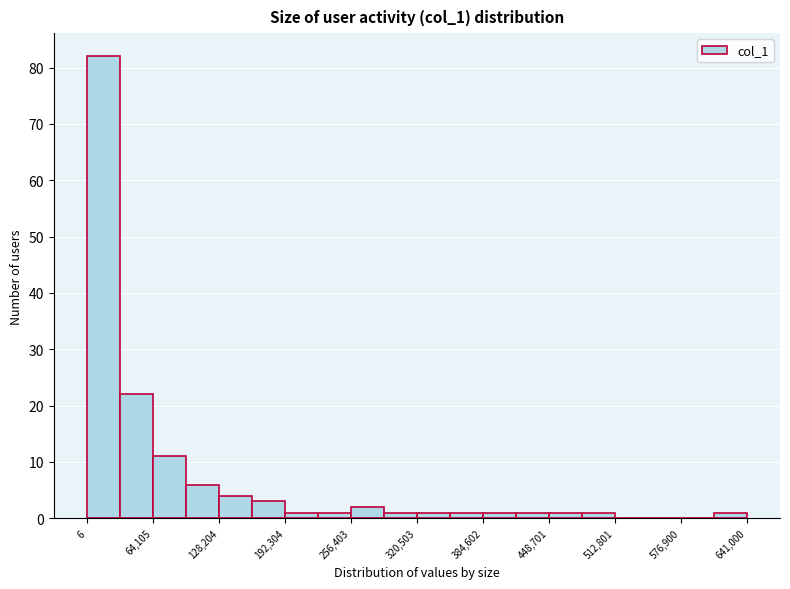

Read against the x-axis, roughly where is the centre of the tallest bar?

20000